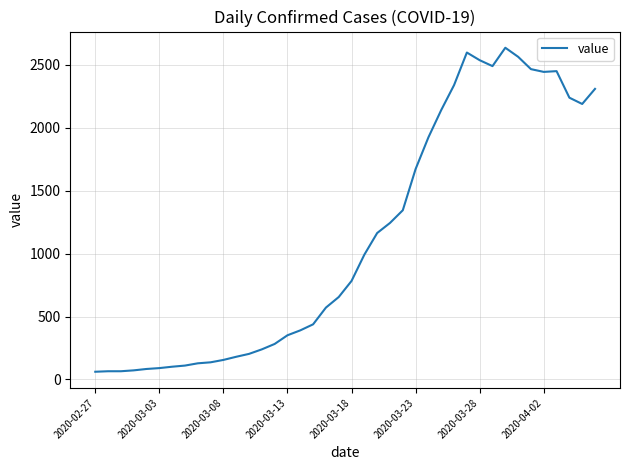

What is the difference between the maximum and minimum values?

2576